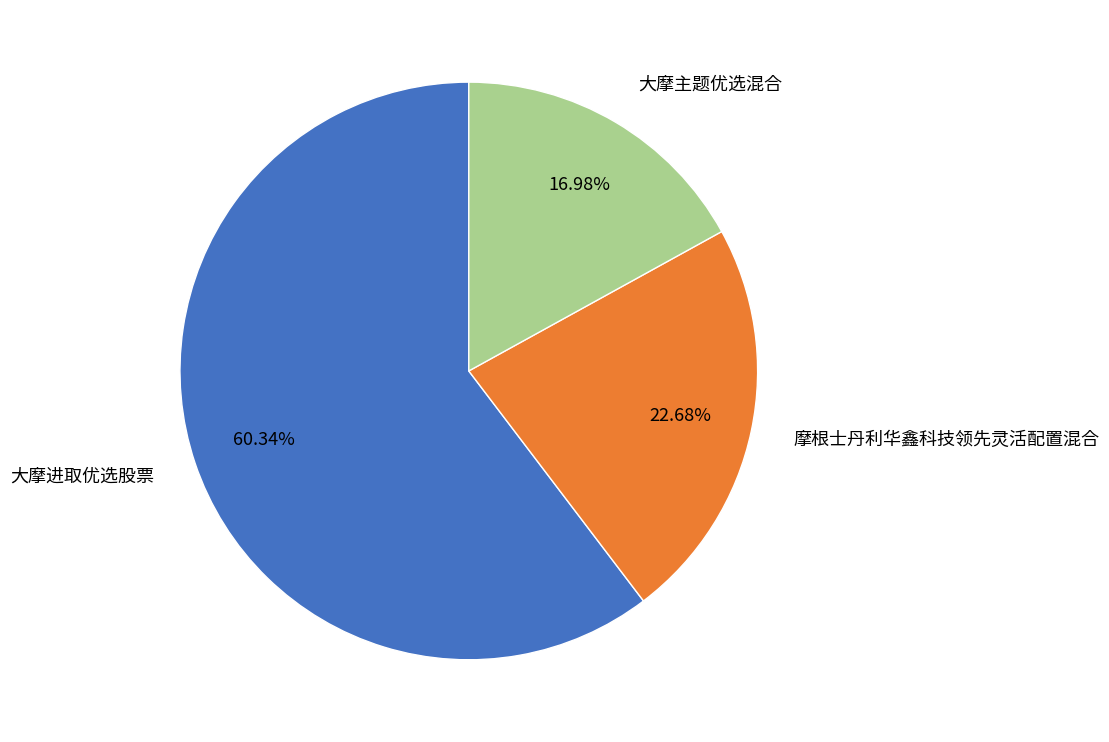

Is there any slice that represents more than half of the pie?

Yes